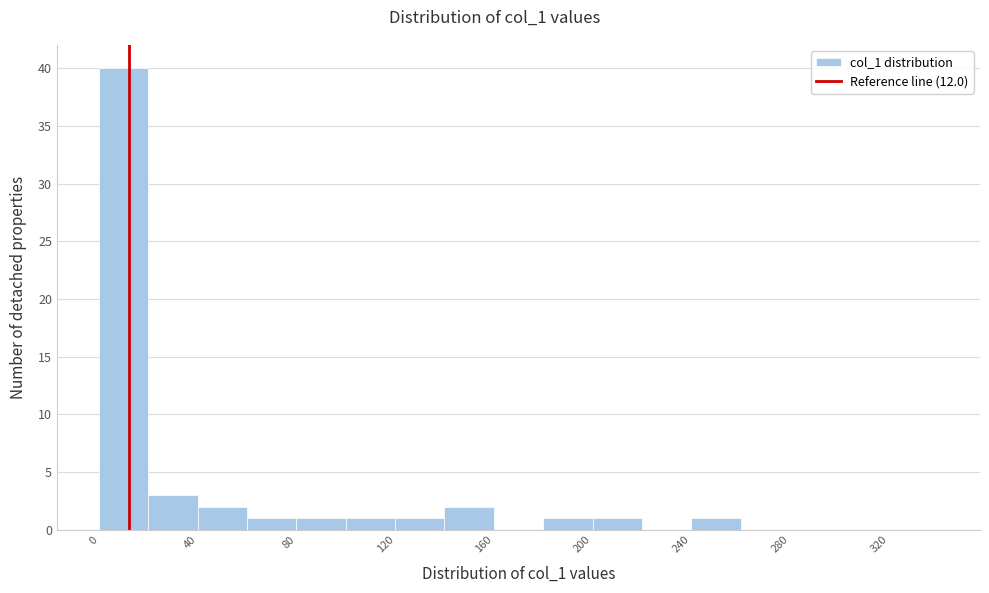

How tall is the bar that spans 140 to 160 on the x-axis? The values are not printed on the chart, so give them approximately, as read against the axis.

2